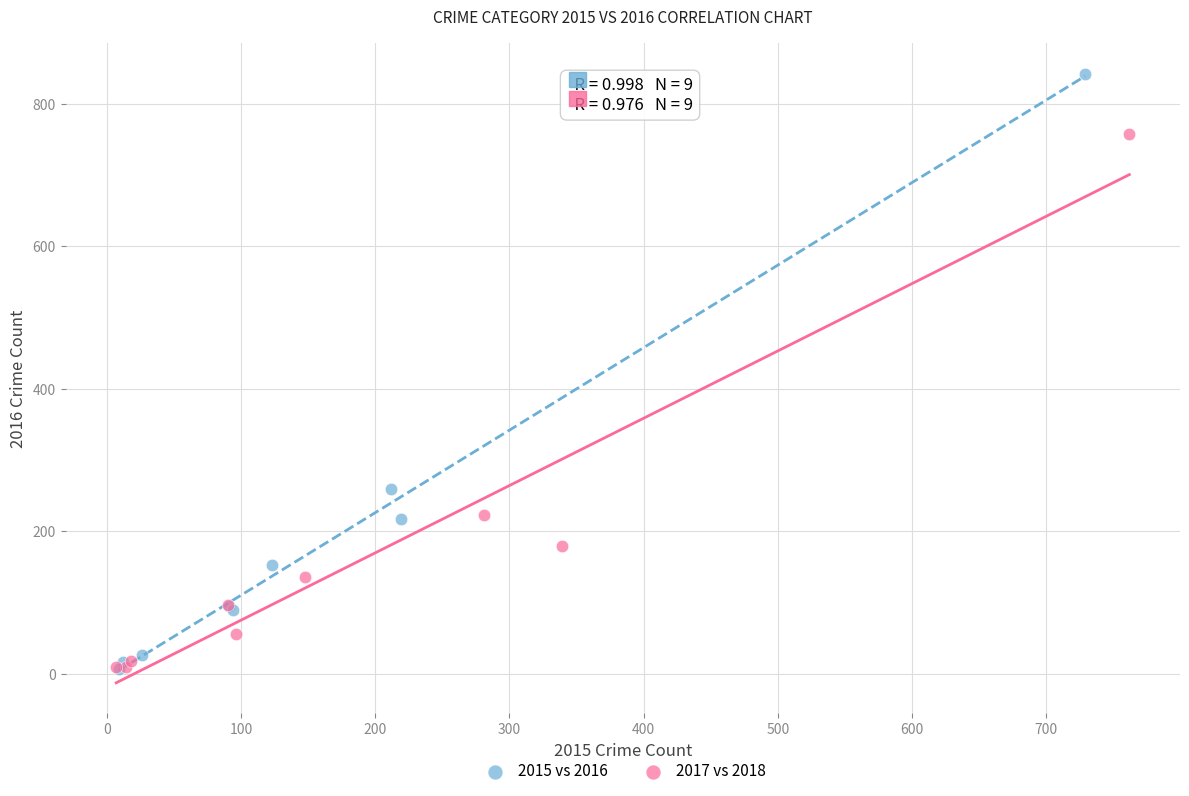

Which series reaches the maximum Y coordinate?

2015 vs 2016